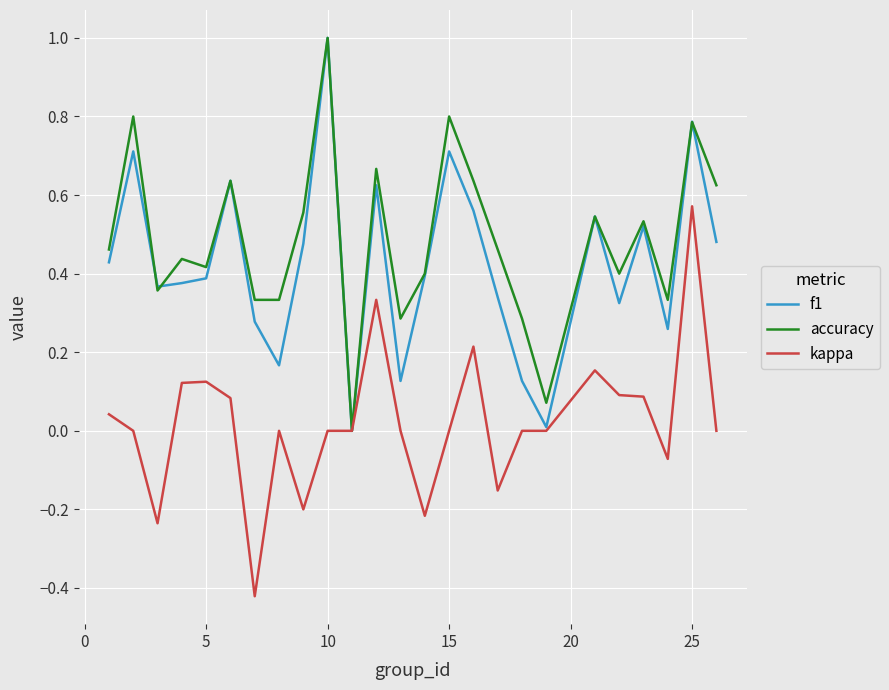

What is the greatest value displayed?

1.0